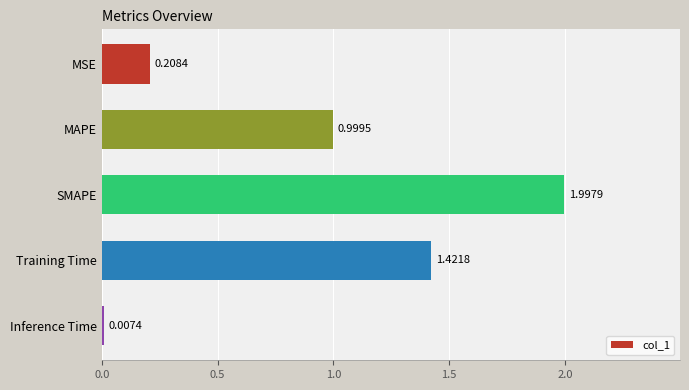

Which category has the highest value across all series?

SMAPE